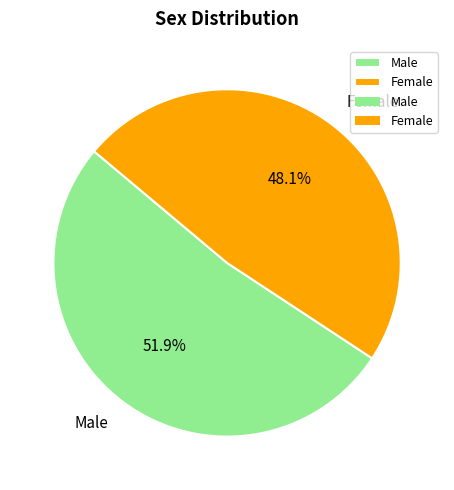

The Male slice represents 52% of the pie. True or false?

True